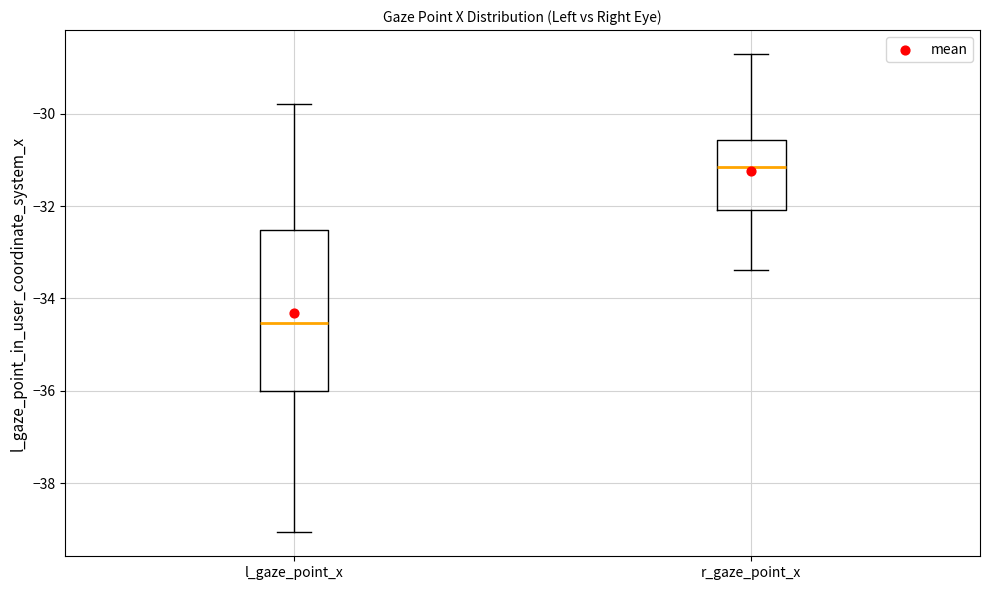

Comparing the boxes themselves (not the whiskers), which one is the tallest?

l_gaze_point_x